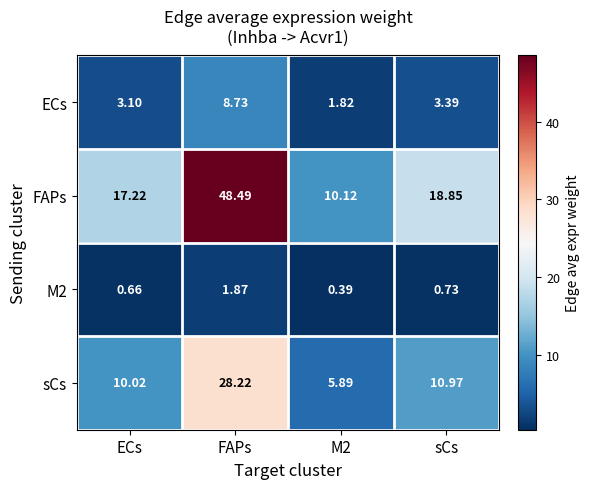

Which category has the highest value in the FAPs series?

FAPs